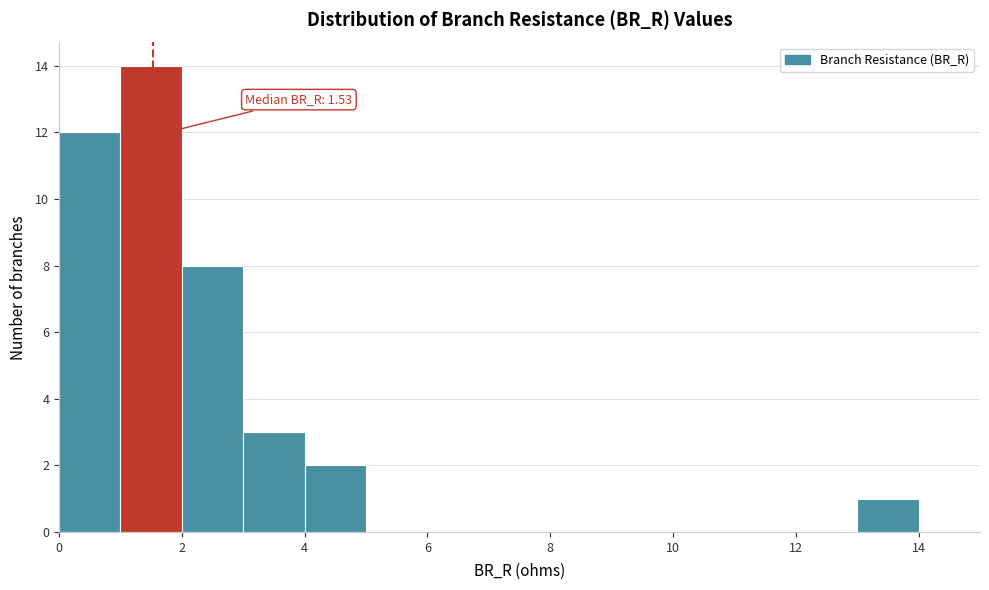

Which range on the x-axis has the tallest bar?

1 to 2